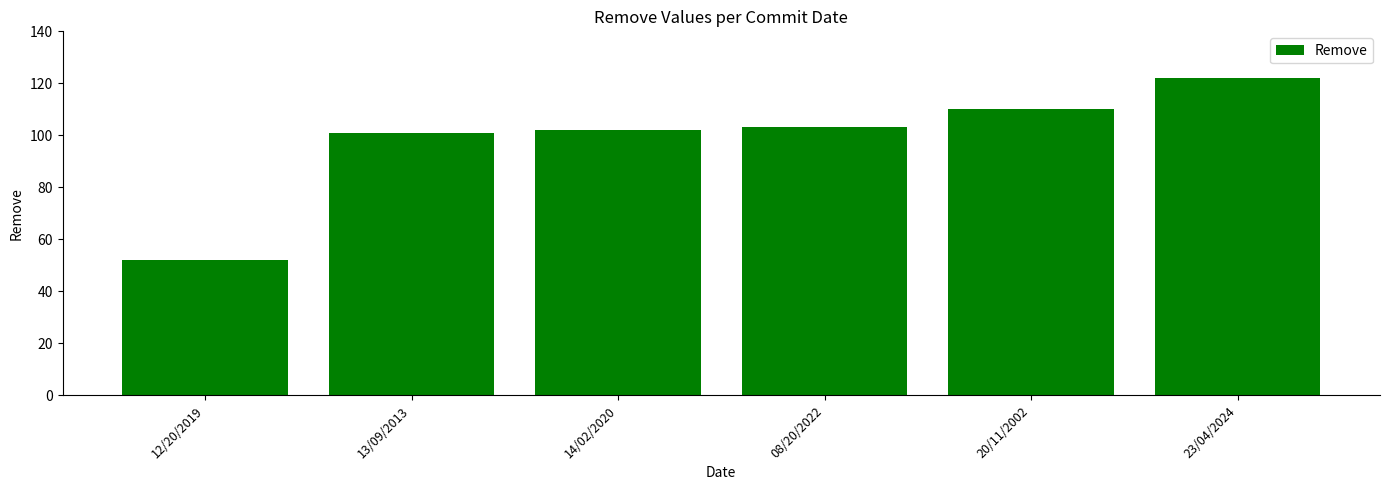

True or false: the data shows 52 at 12/20/2019.

True